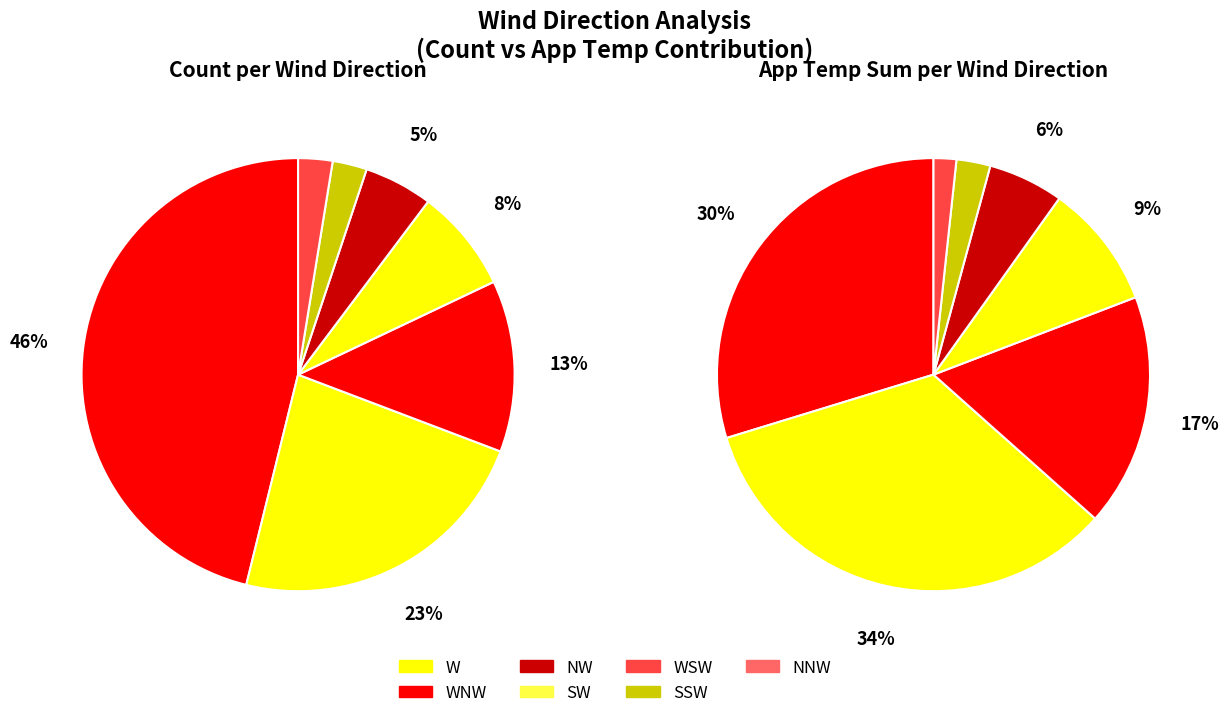

How many slices are in this pie chart?

7